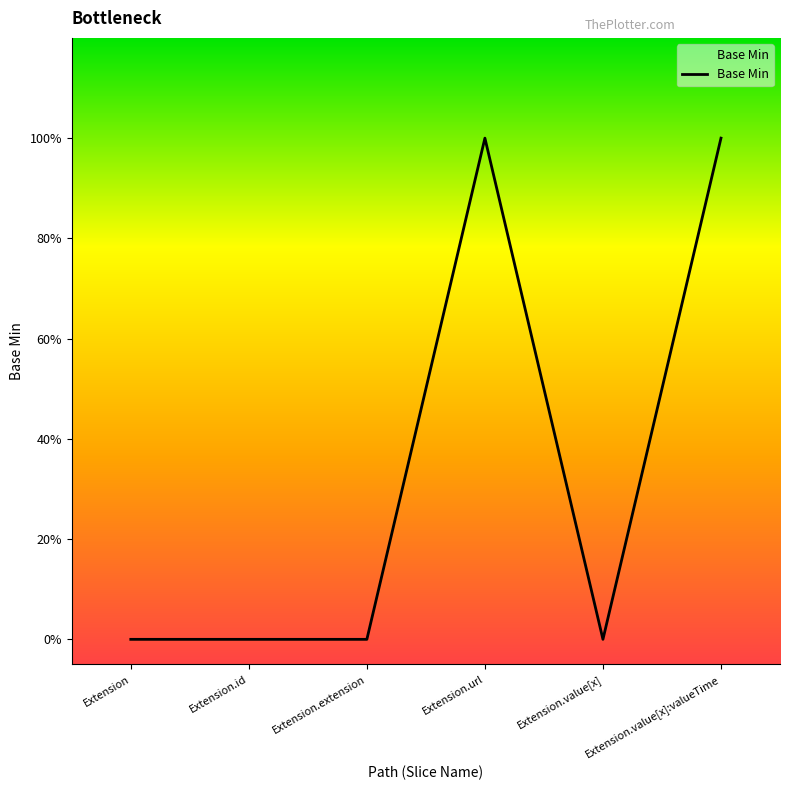

Does the chart have visible grid lines?

No